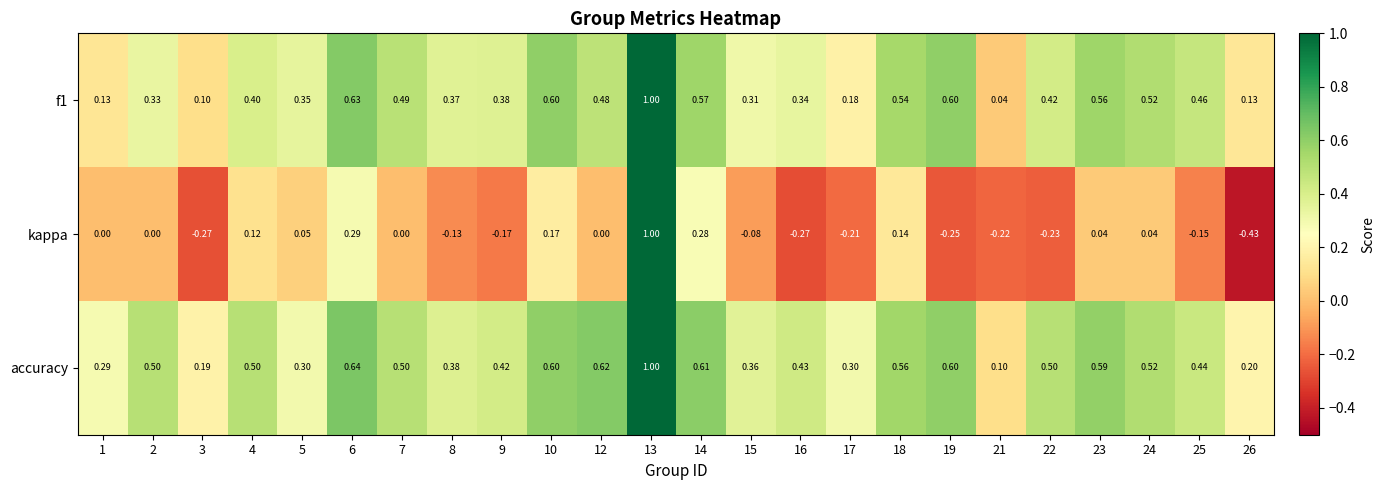

Count the number of categories in the chart.

24